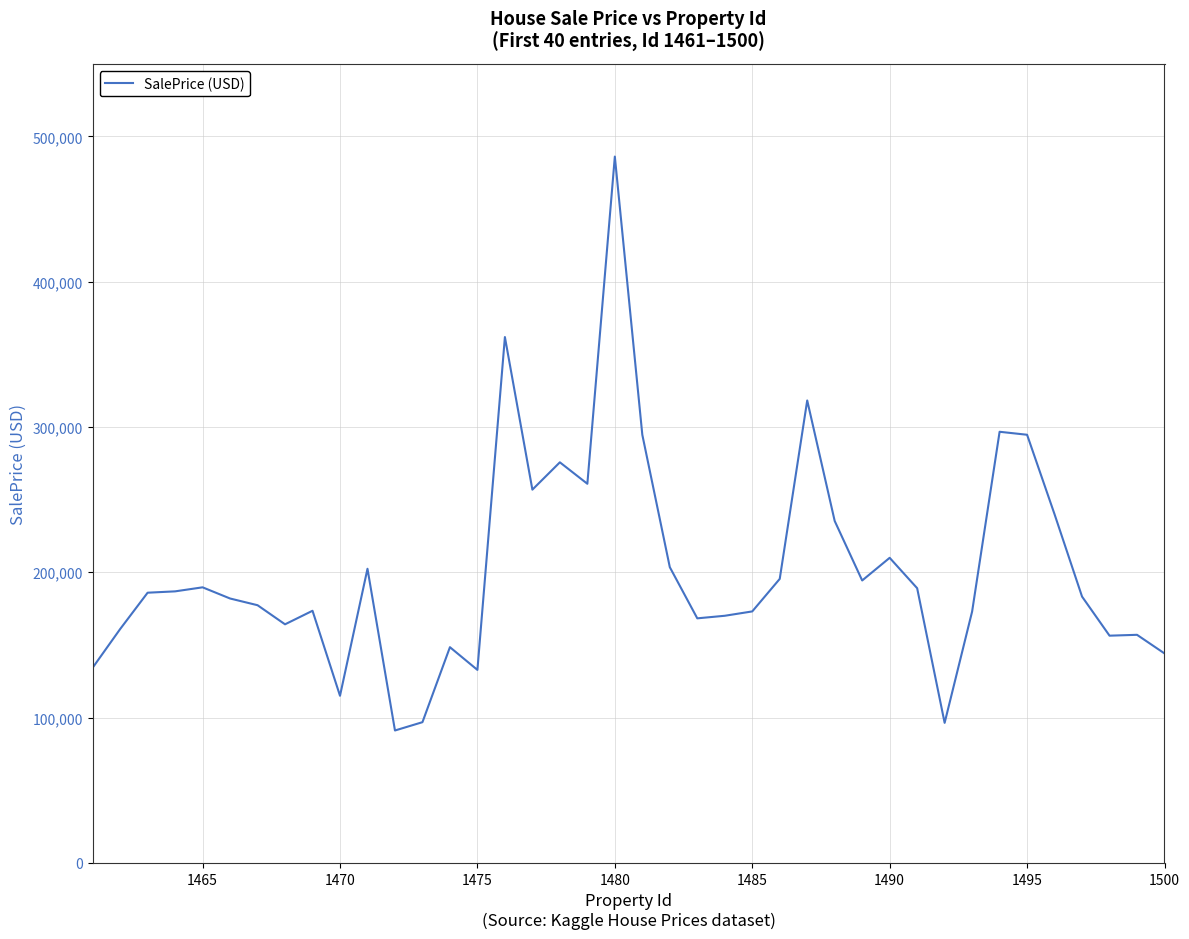

What is the difference between the maximum and minimum values?

395032.3